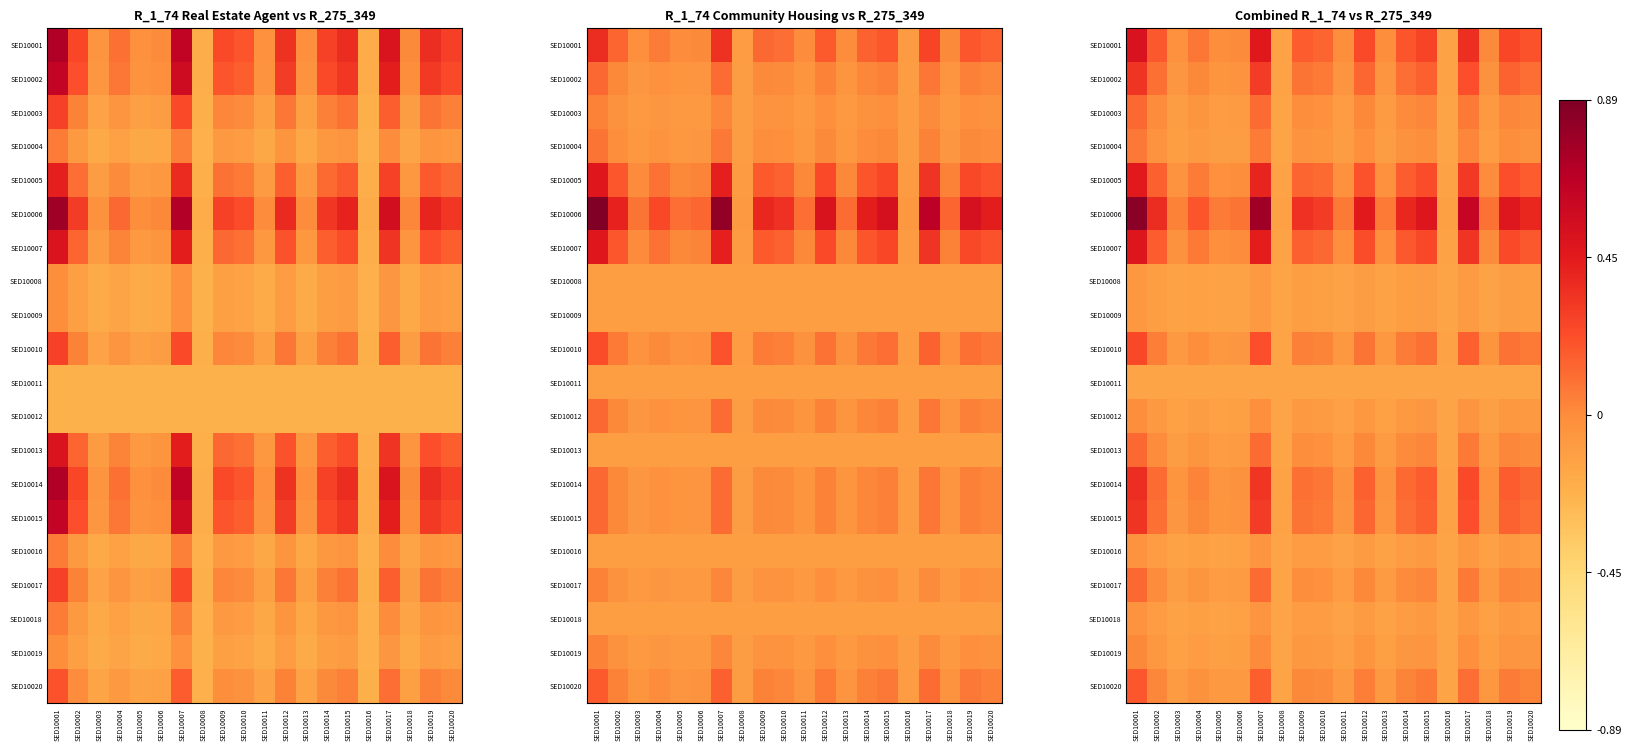

True or false: SED10019 has a value of -0.2 at SED10013.

False